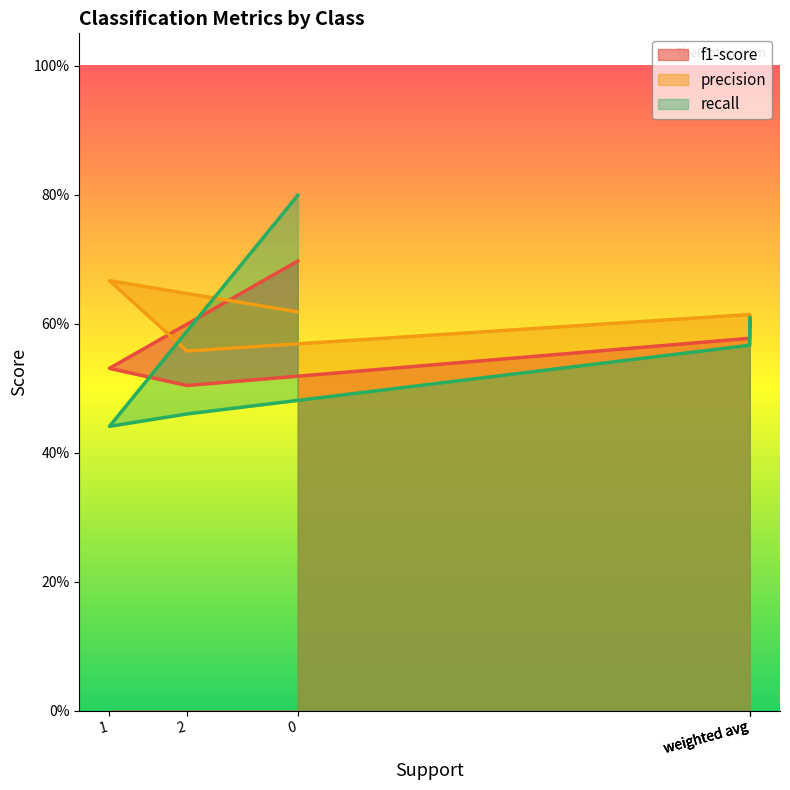

Which series has the largest total across all categories?

precision